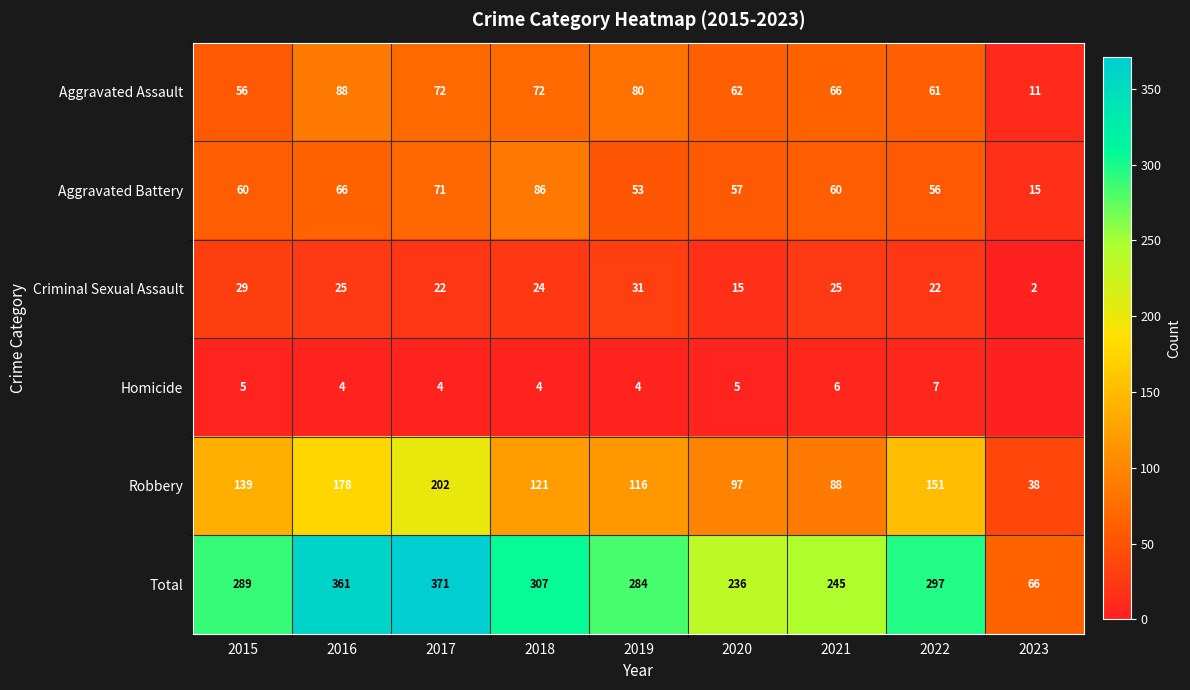

What is the sum of the Homicide values at 2020 and 2022?

12